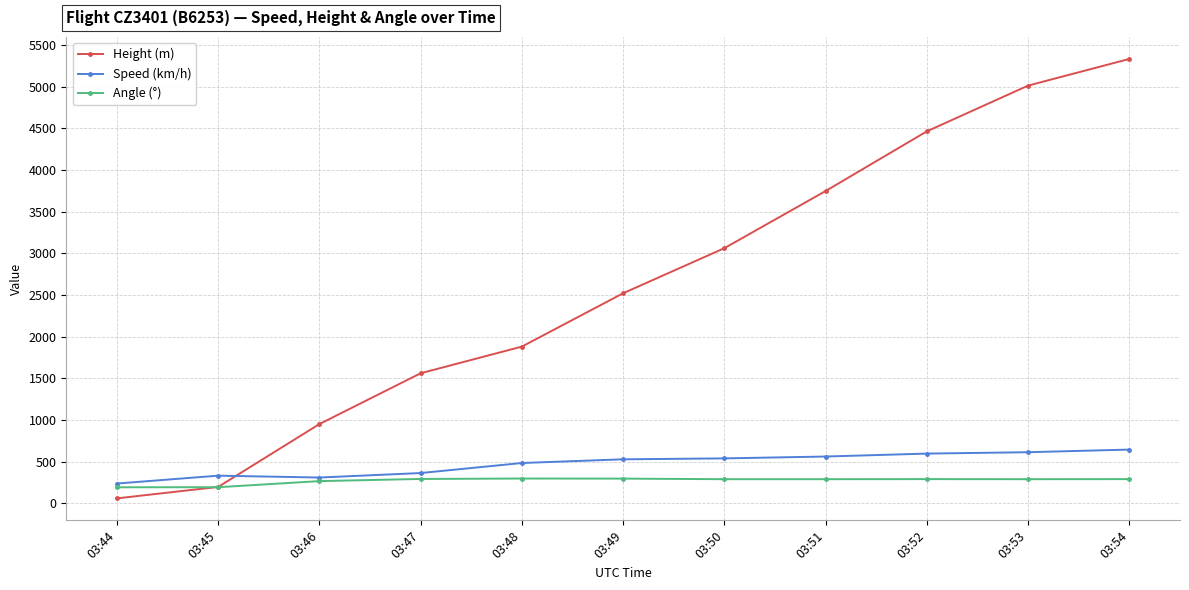

At which label is Angle (°) closest to 246?

03:46